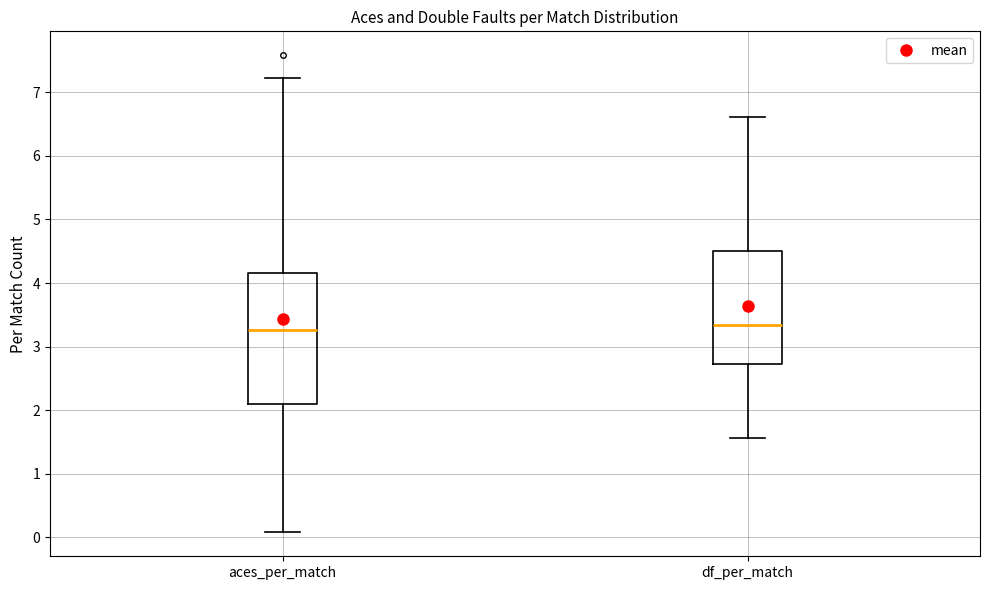

Where is the lower edge of the box for aces_per_match on the y-axis? The values are not printed on the chart, so give them approximately, as read against the axis.

2.1